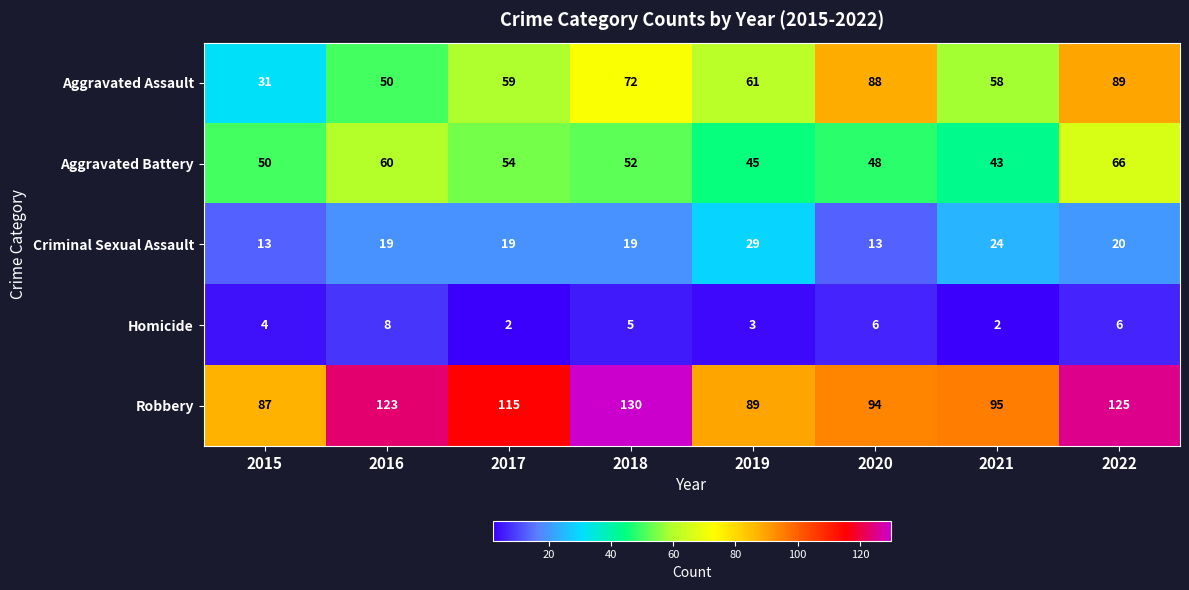

Rank the series by their maximum value, from highest to lowest.

Robbery, Aggravated Assault, Aggravated Battery, Criminal Sexual Assault, Homicide